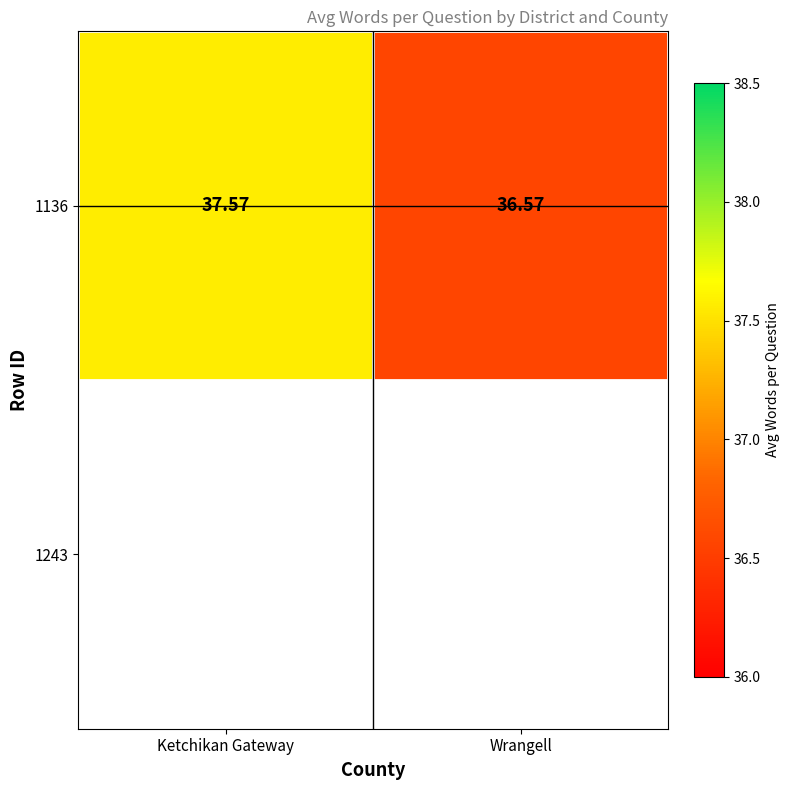

How many series are shown in this chart?

1